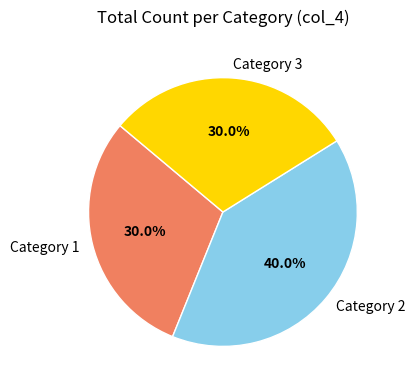

What is the total percentage of Category 1 and Category 2?

70.0%